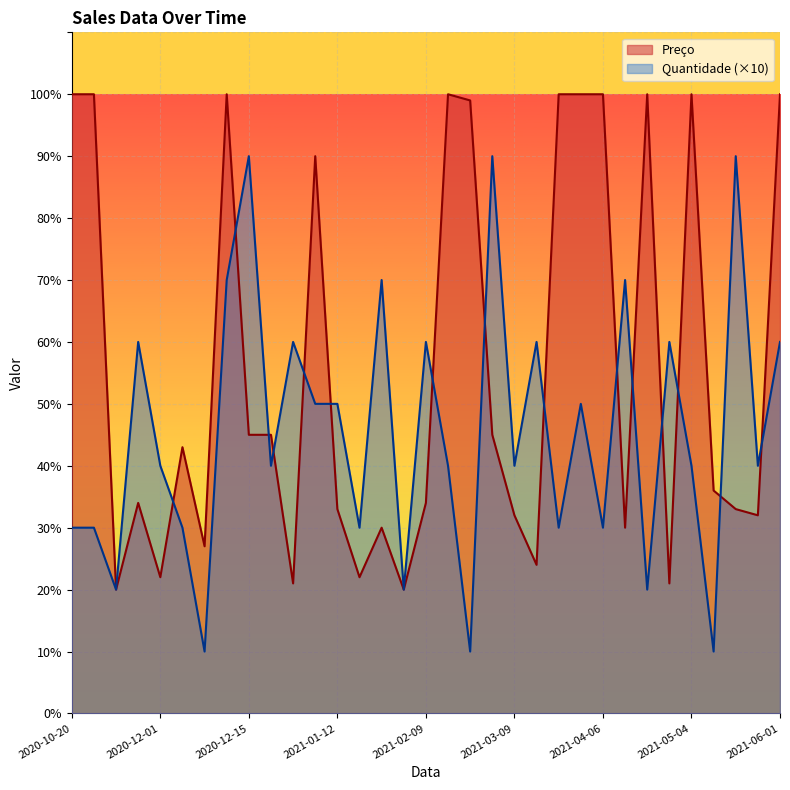

Is it true that Preço equals 32 at 2021-03-09?

True